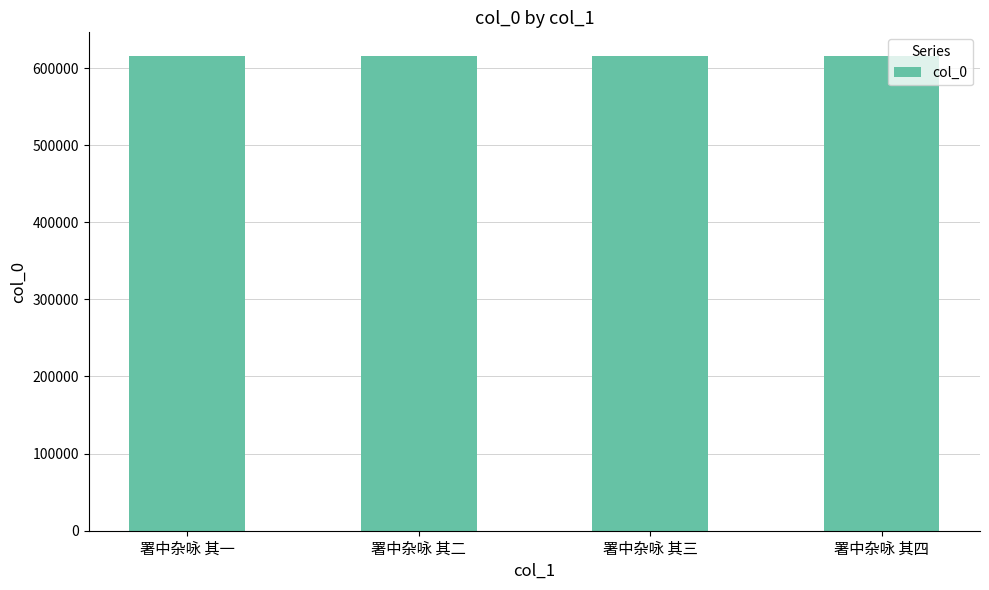

What is the value of the 2nd bar from the left?

615516